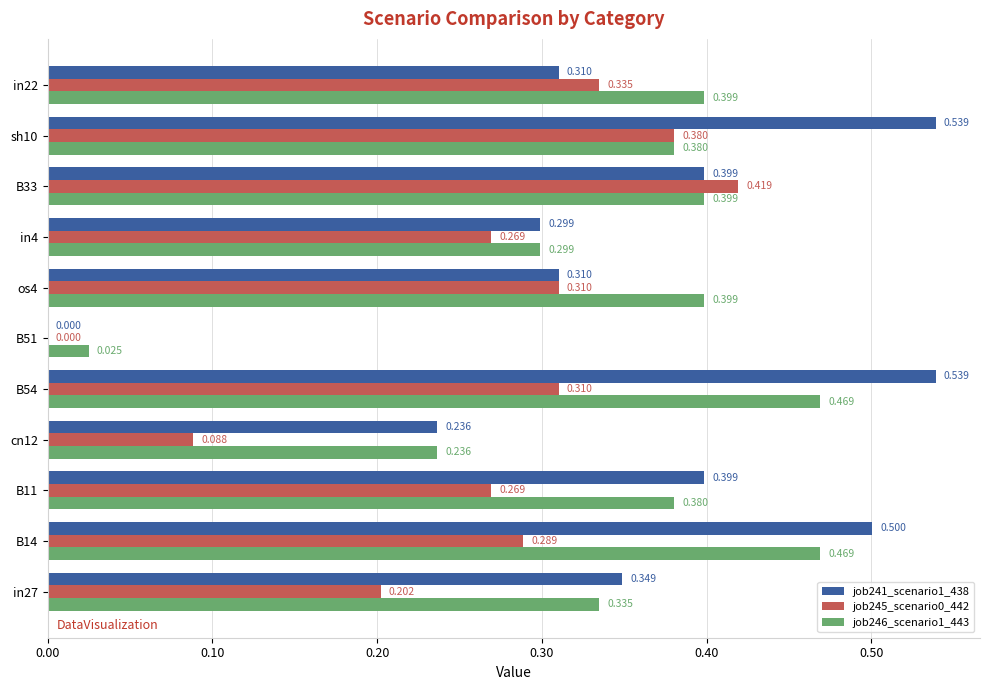

Rank the series by their maximum value, from lowest to highest.

job245_scenario0_442, job246_scenario1_443, job241_scenario1_438